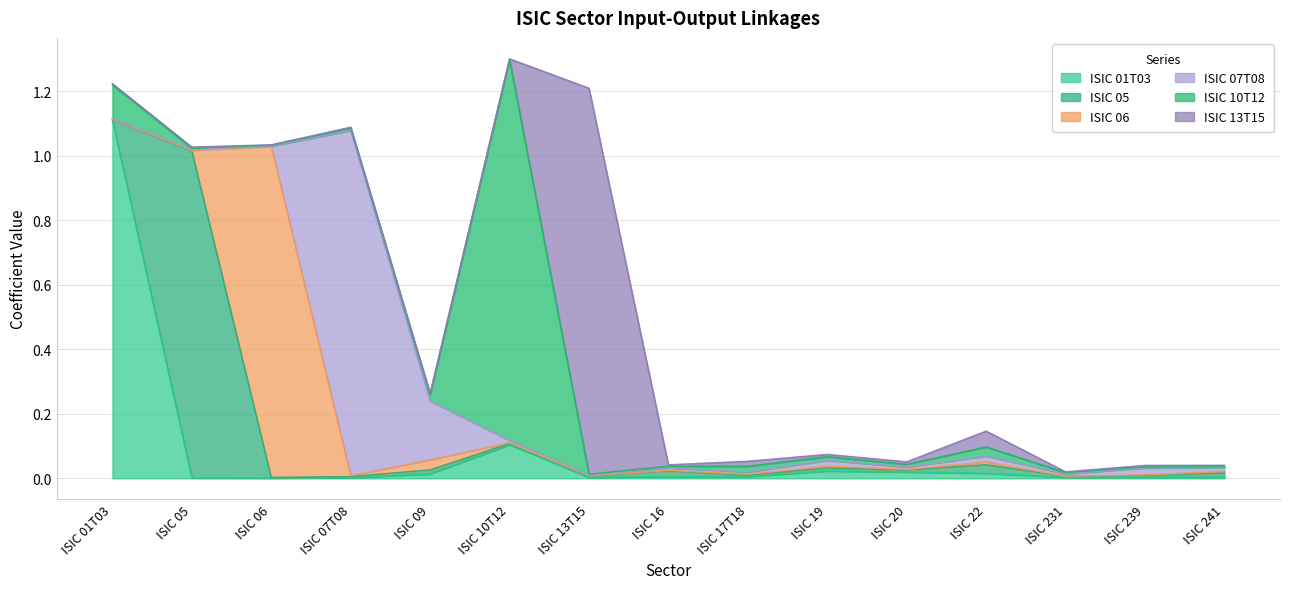

Where do ISIC 01T03 and ISIC 05 first cross each other?

ISIC 01T03 and ISIC 05